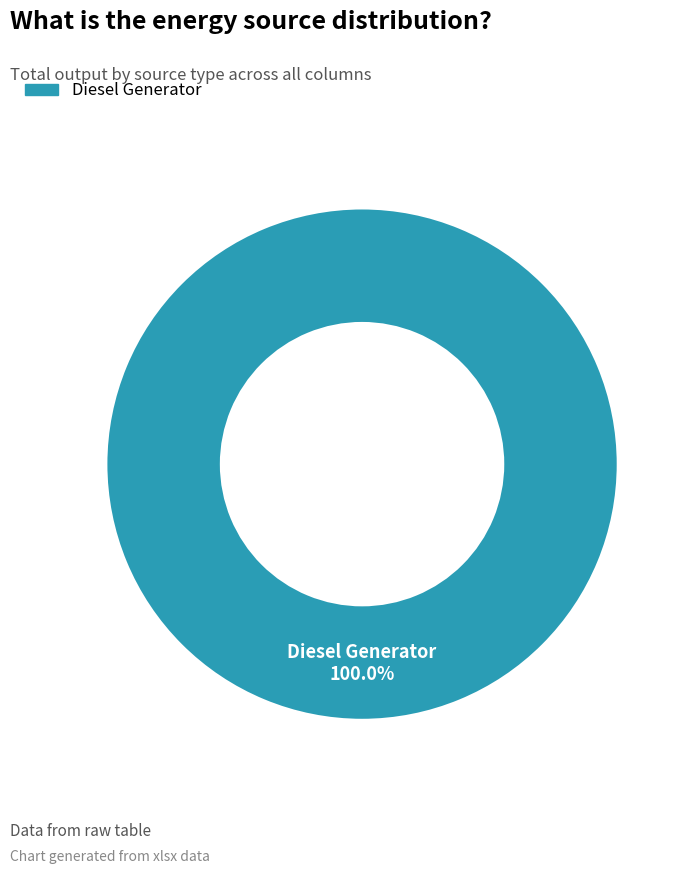

Does any single category account for the majority?

Yes